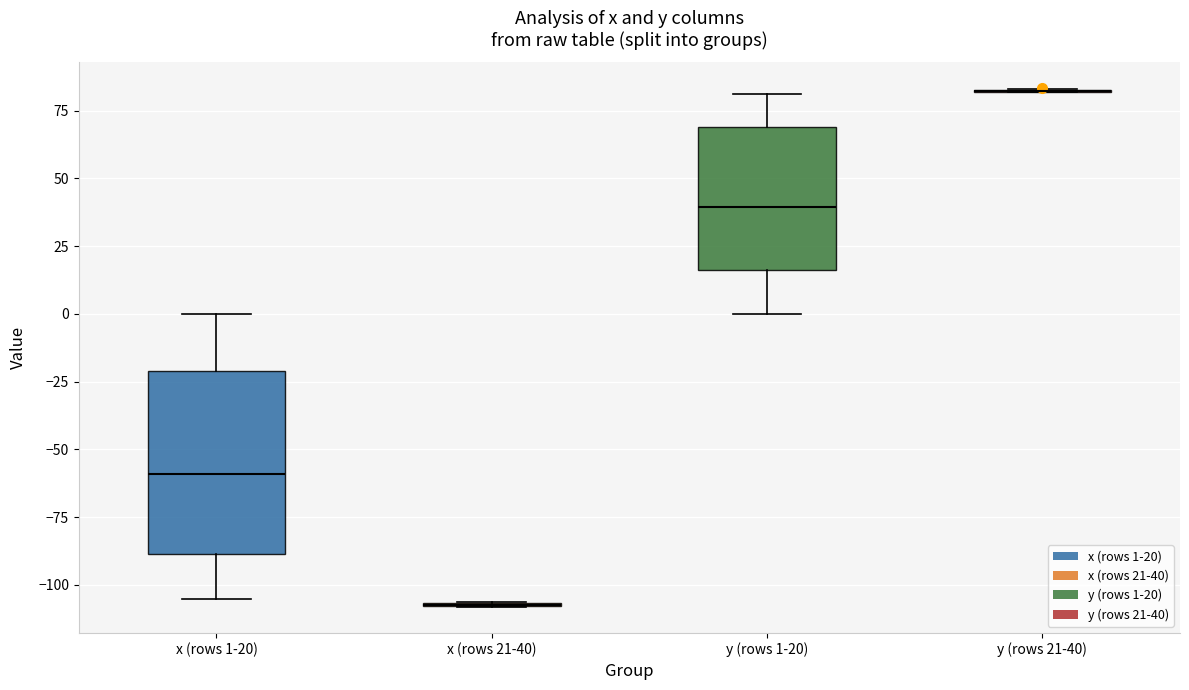

Reading left to right, transcribe this box plot: for each box, give where its median line is, the range the box spans, and where its two whiskers end, as read against the y-axis. The values are not printed on the chart, so give them approximately, as read against the axis.

x (rows 1-20): median -60, box -90 to -20, whiskers -105 to 0
x (rows 21-40): box collapsed to a line at -105, whiskers -110 to -105
y (rows 1-20): median 40, box 15 to 70, whiskers 0 to 80
y (rows 21-40): box collapsed to a line at 80, whiskers 80 to 85